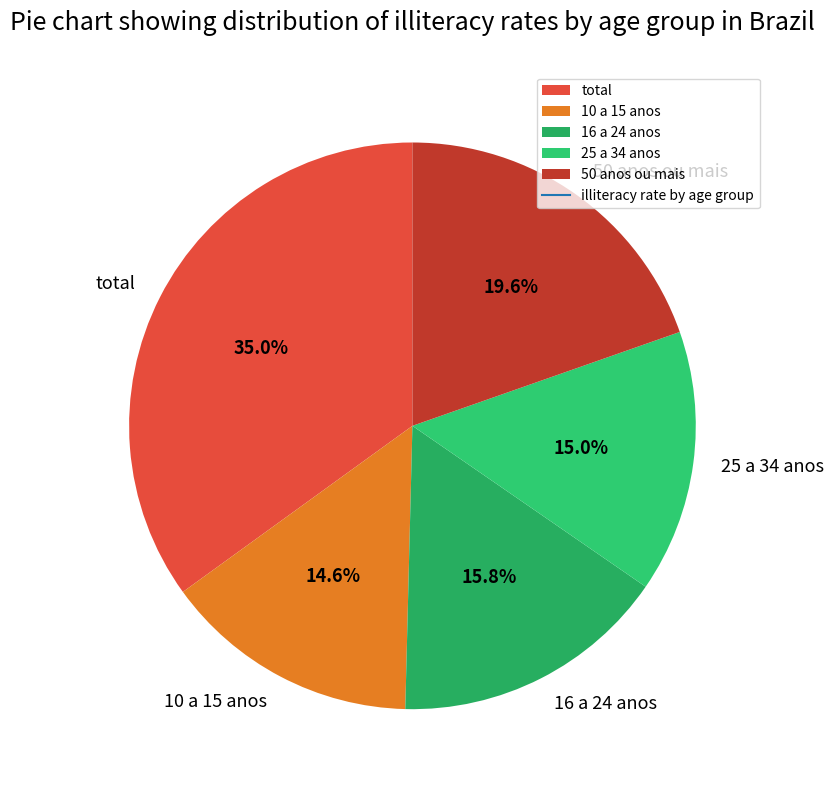

What is the ratio of the value at 50 anos ou mais to the value at total?

0.6